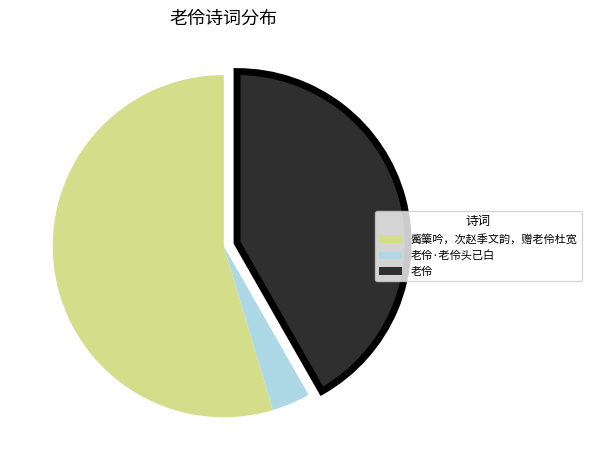

Which has a higher value, 老伶 or 觱篥吟，次赵季文韵，赠老伶杜宽?

觱篥吟，次赵季文韵，赠老伶杜宽